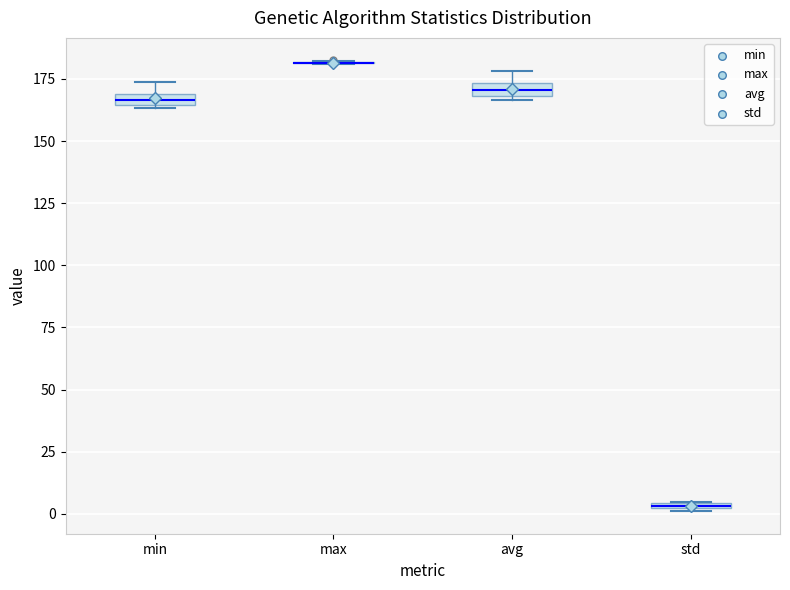

Where is the lower edge of the box for min on the y-axis? The values are not printed on the chart, so give them approximately, as read against the axis.

165